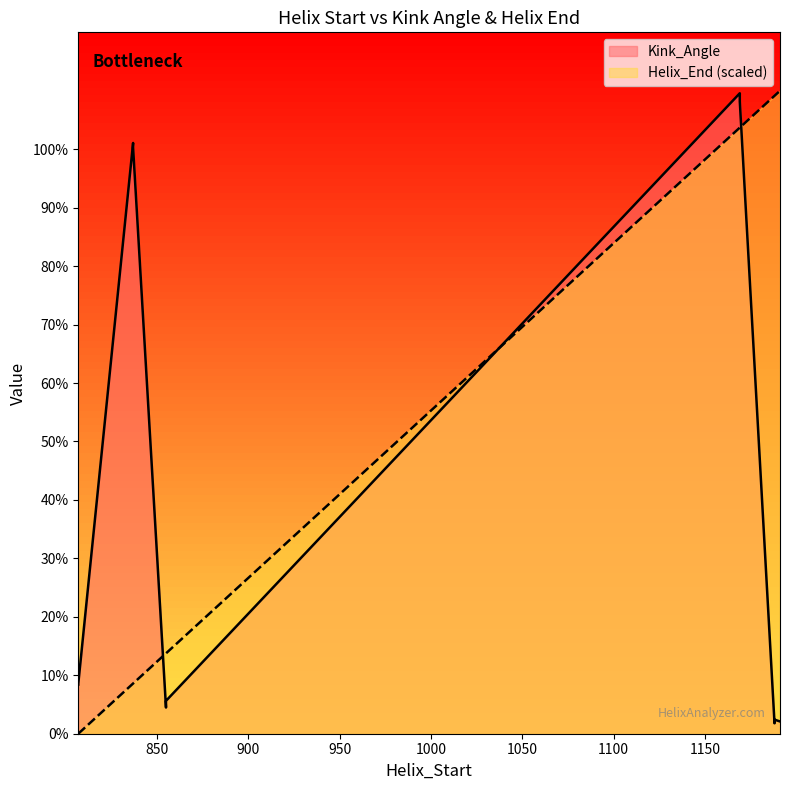

At which category does the chart reach its minimum across all series?

807